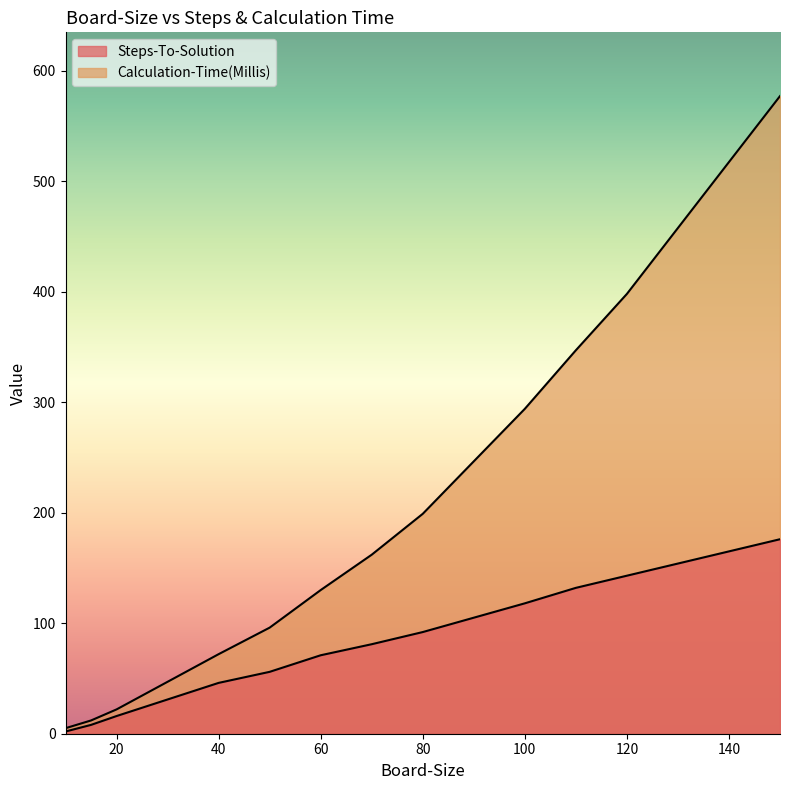

At which label does Calculation-Time(Millis) reach its peak?

150